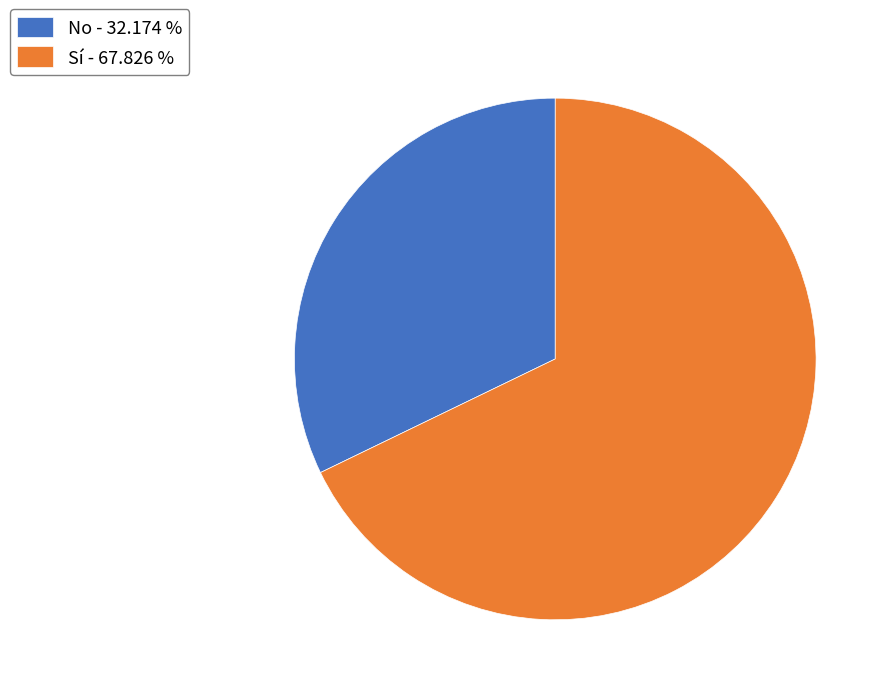

Does No represent more than half of the total?

No